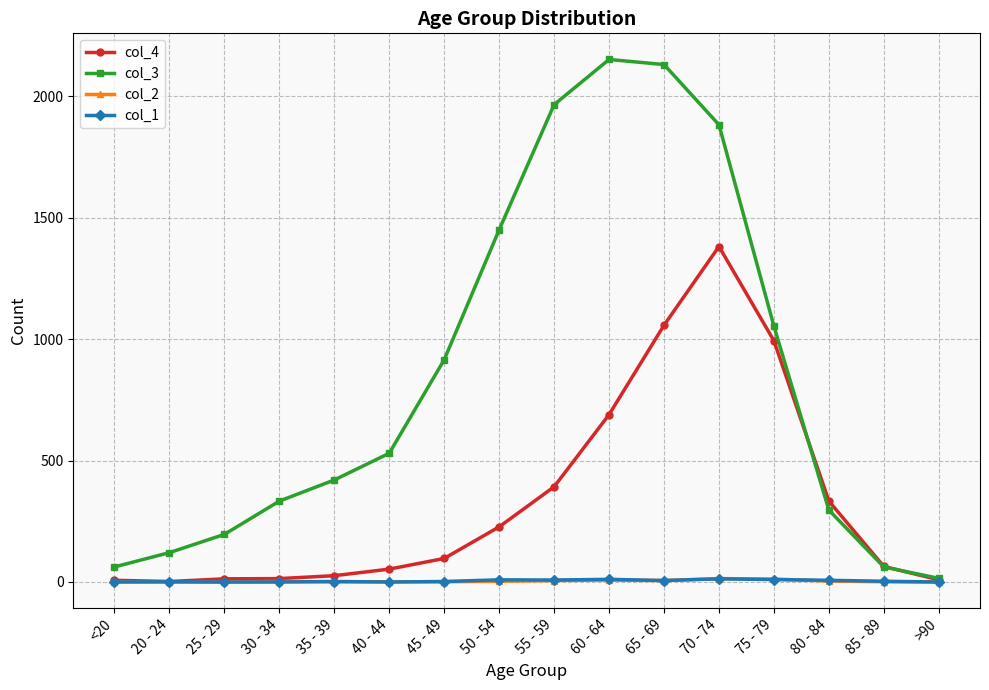

What position from the right is 40 - 44?

11